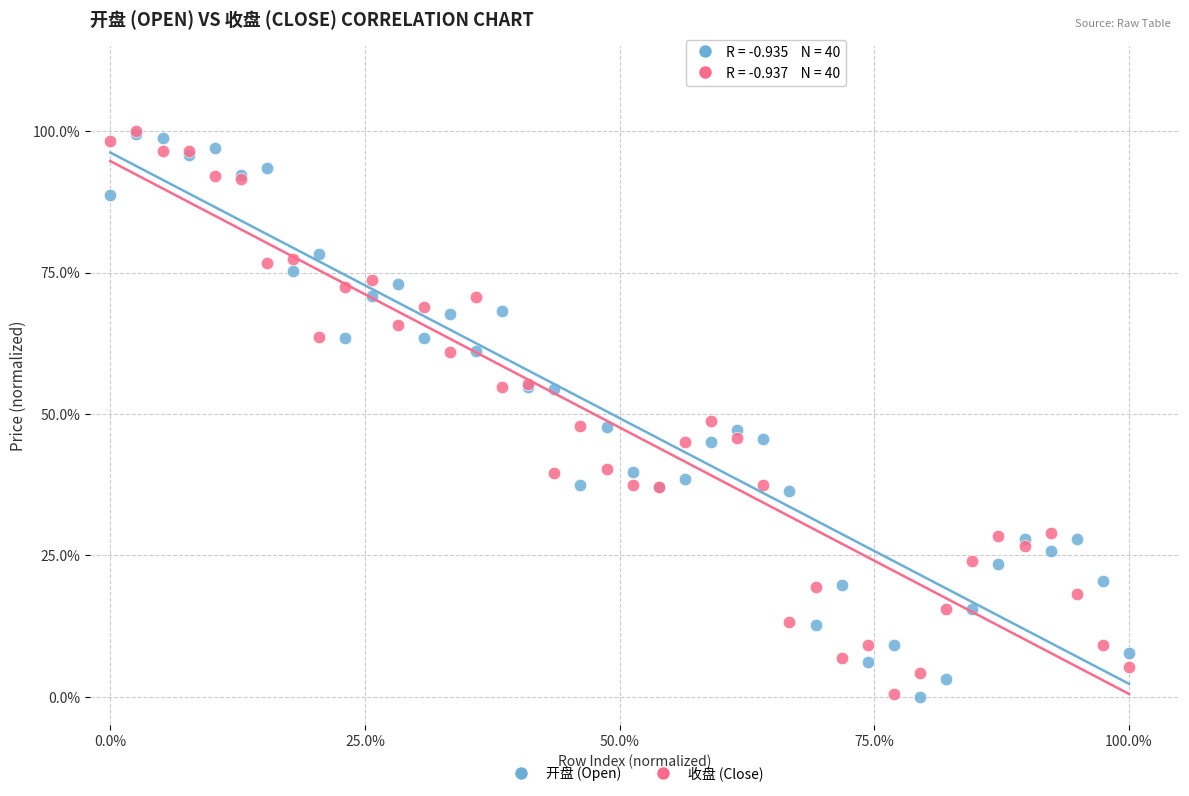

What are all the series names shown in the legend?

开盘 (Open), 收盘 (Close)